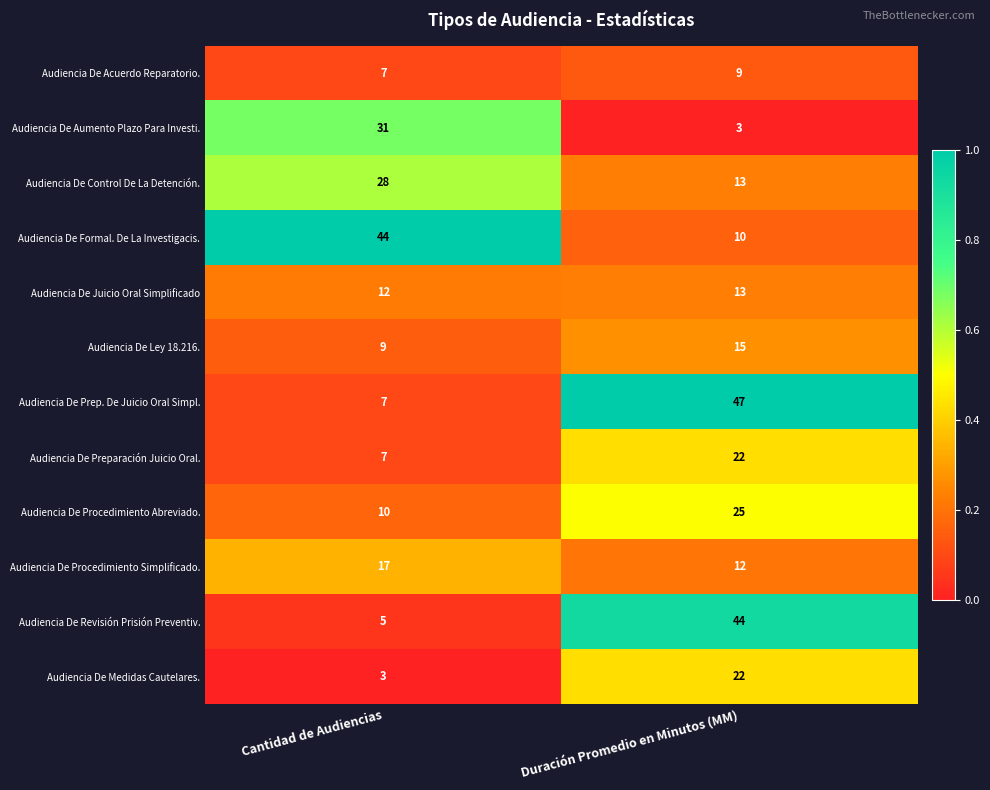

The value of Audiencia De Formal. De La Investigacis. at Duración Promedio en Minutos (MM) is 17. True or false?

False